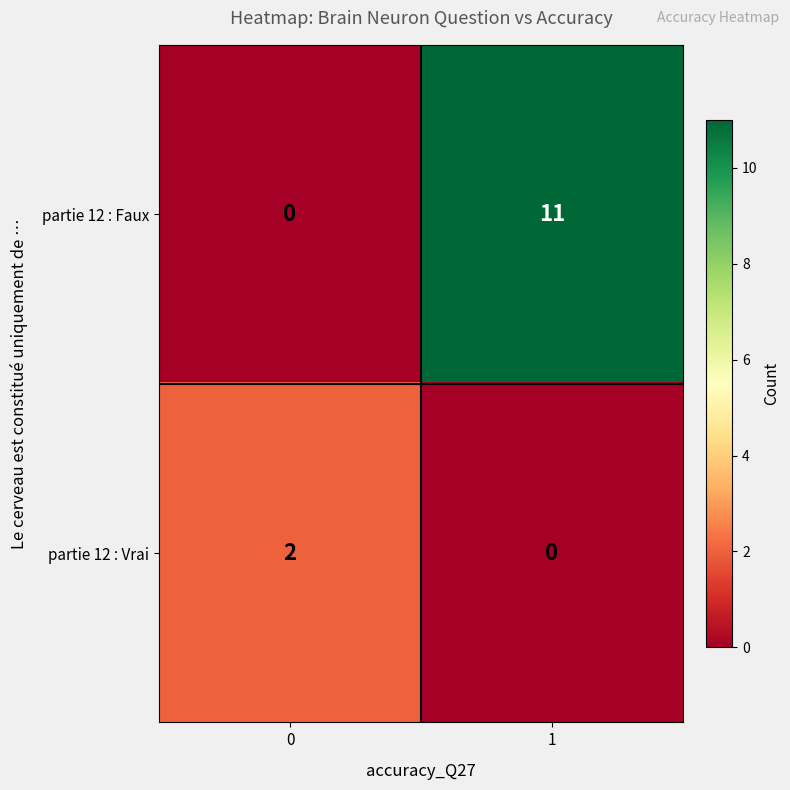

How many distinct data groups are displayed?

2